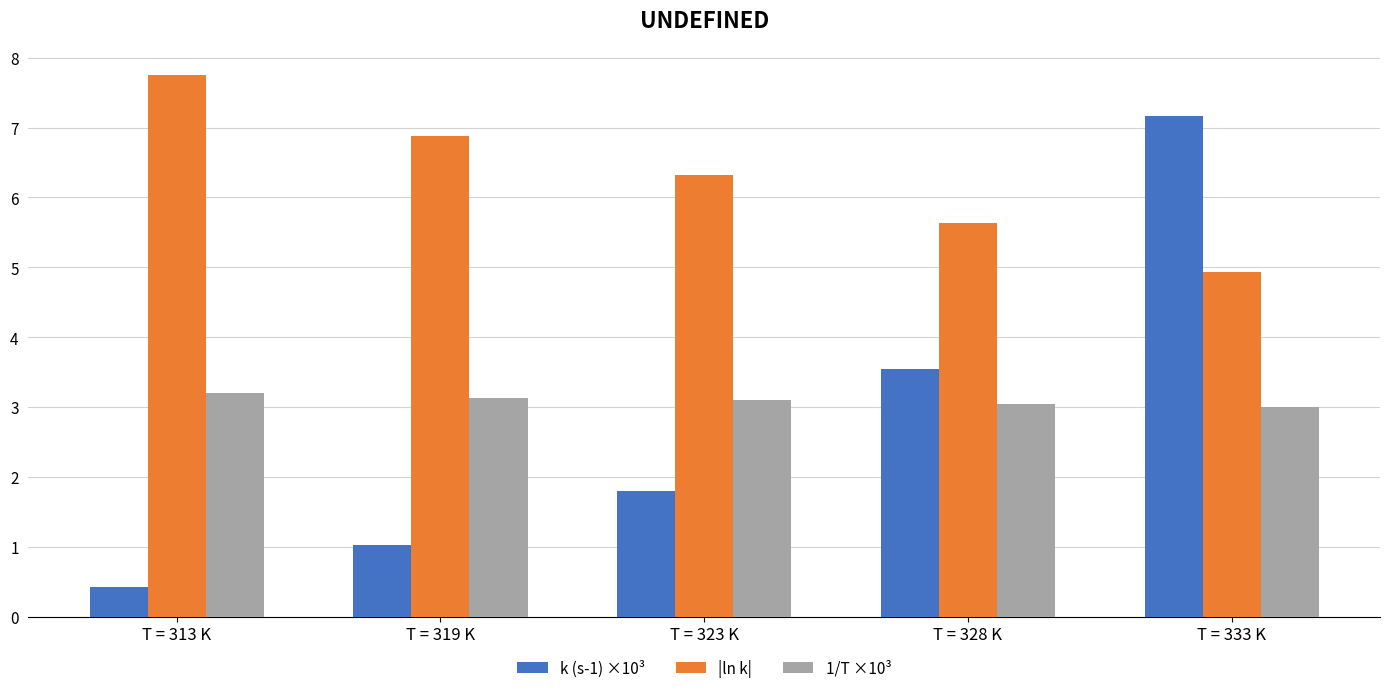

At which label is k (s-1) ×10³ closest to 3?

T = 328 K